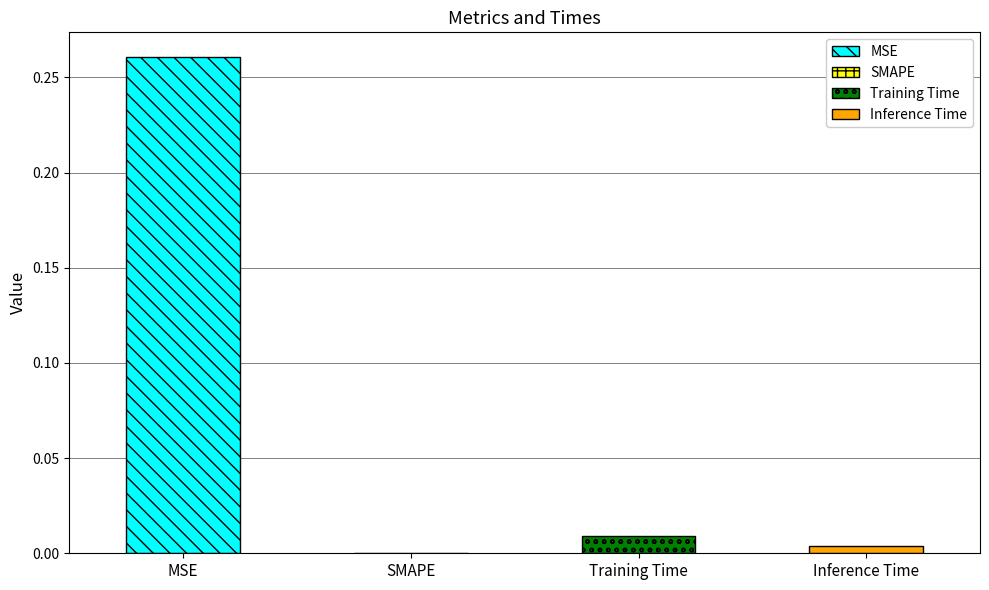

How many bars are there in total?

4